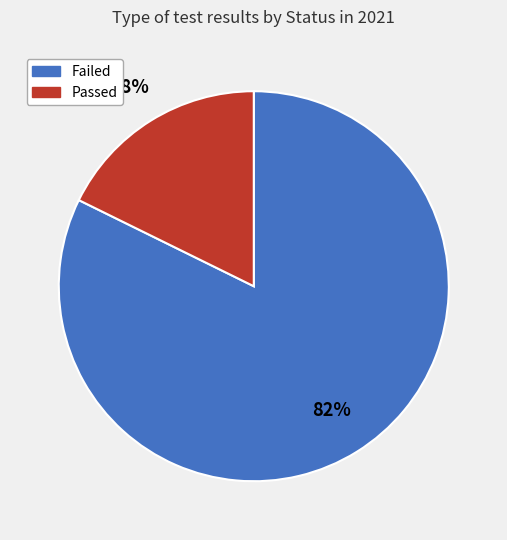

Does any single category account for the majority?

Yes